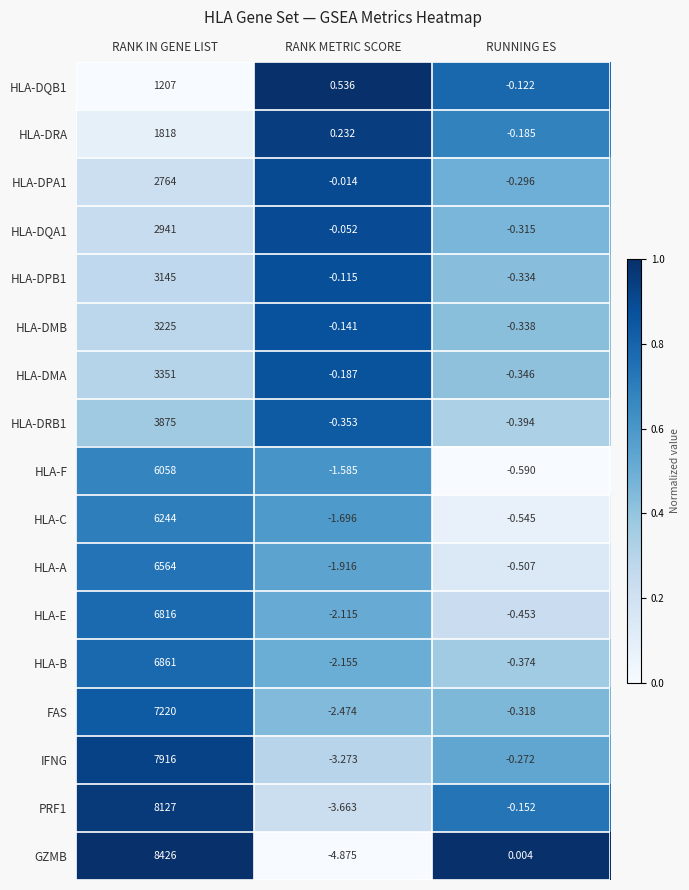

Which series changed the most between RANK METRIC SCORE and RUNNING ES?

GZMB